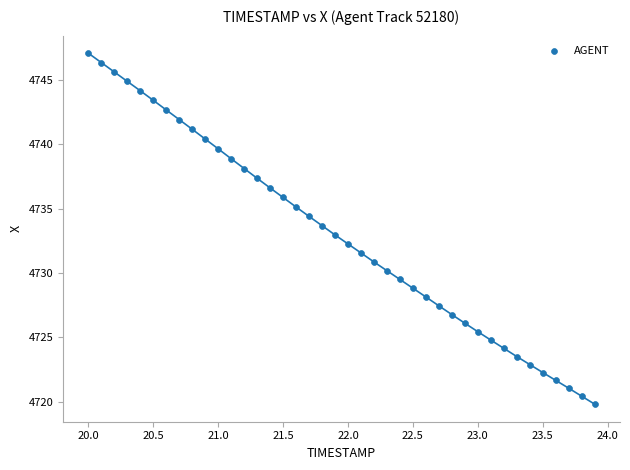

What is the range of Y values (max minus min)?

27.3